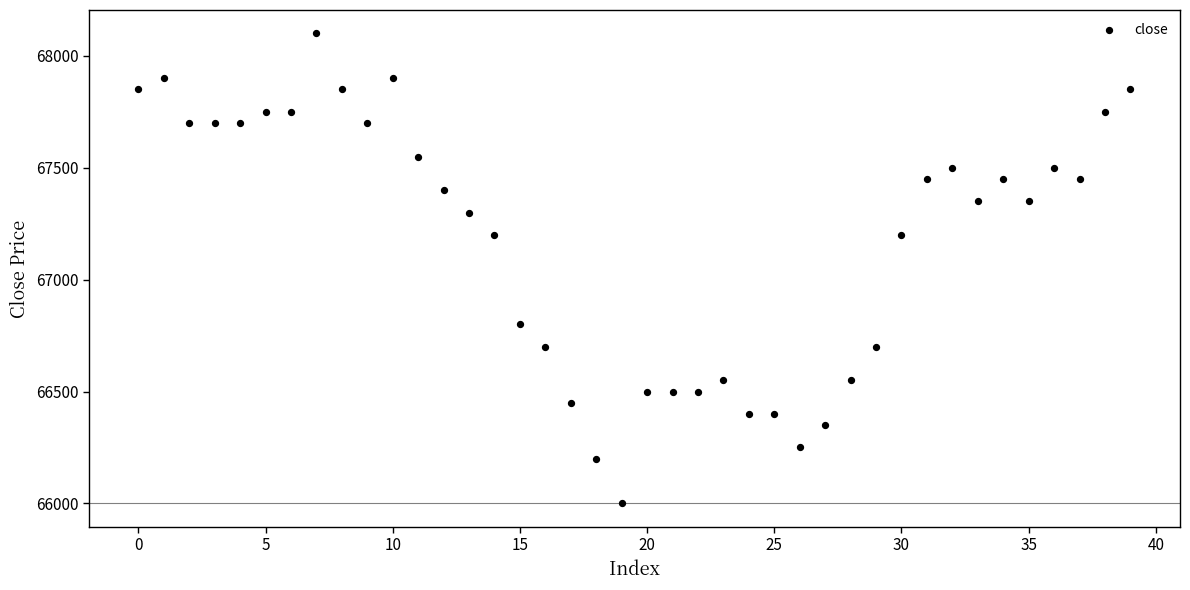

What is the range of Y values (max minus min)?

2100